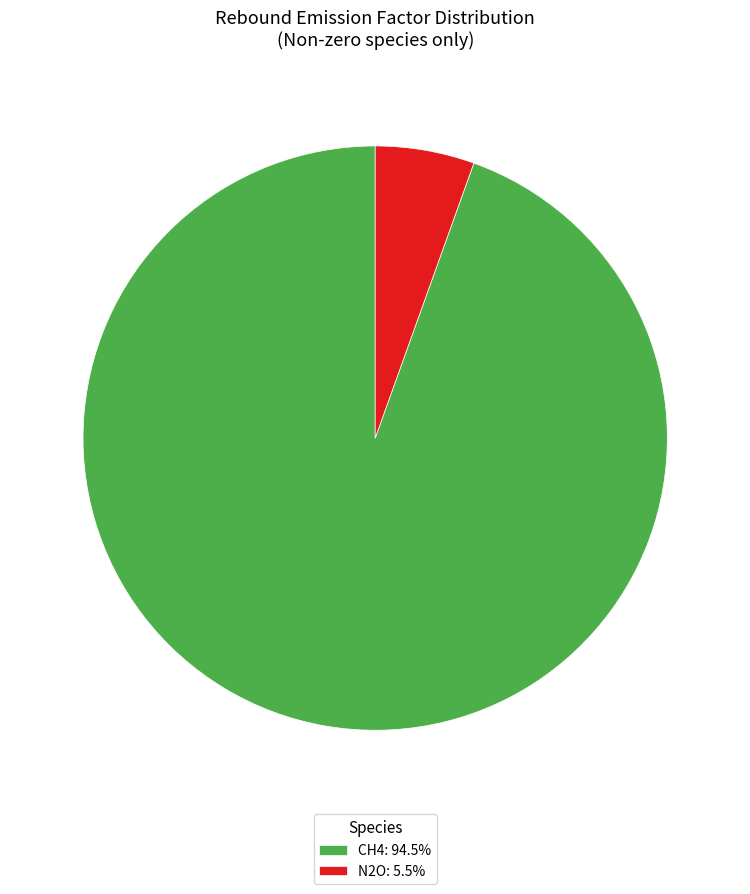

Between N2O and CH4, which is larger?

CH4